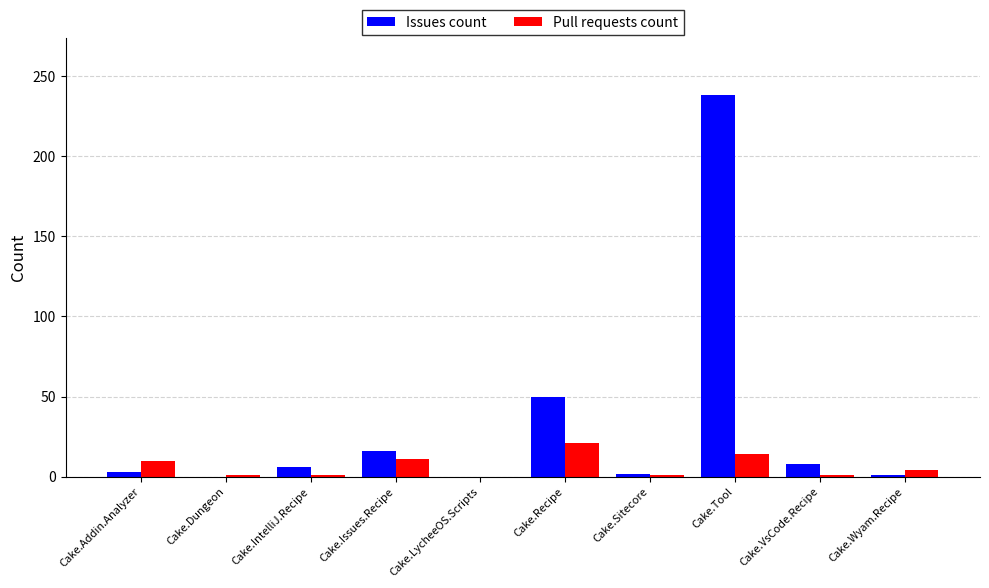

At which label is Issues count closest to 119?

Cake.Recipe